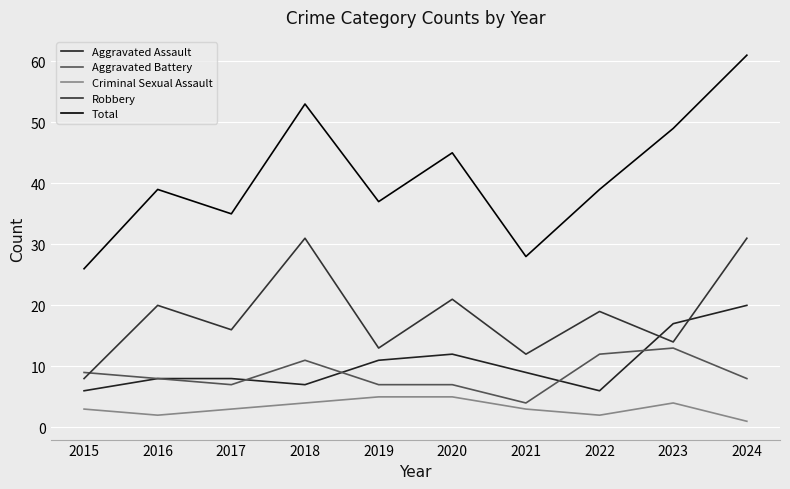

What is the sum of the Total values at 2022 and 2020?

84